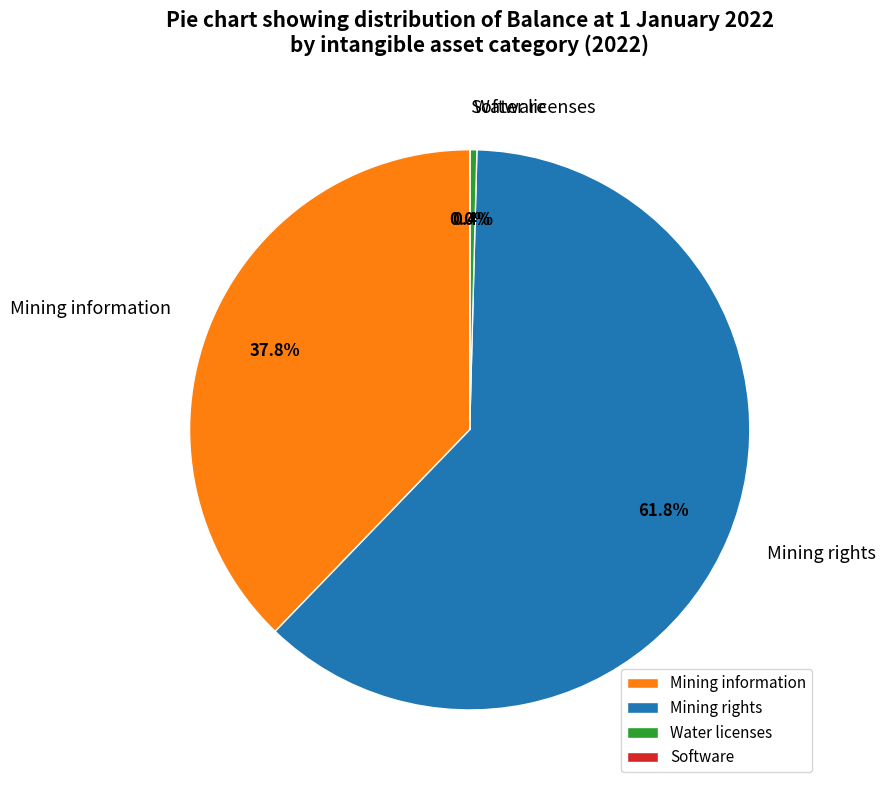

Is Mining rights the majority of the pie?

Yes